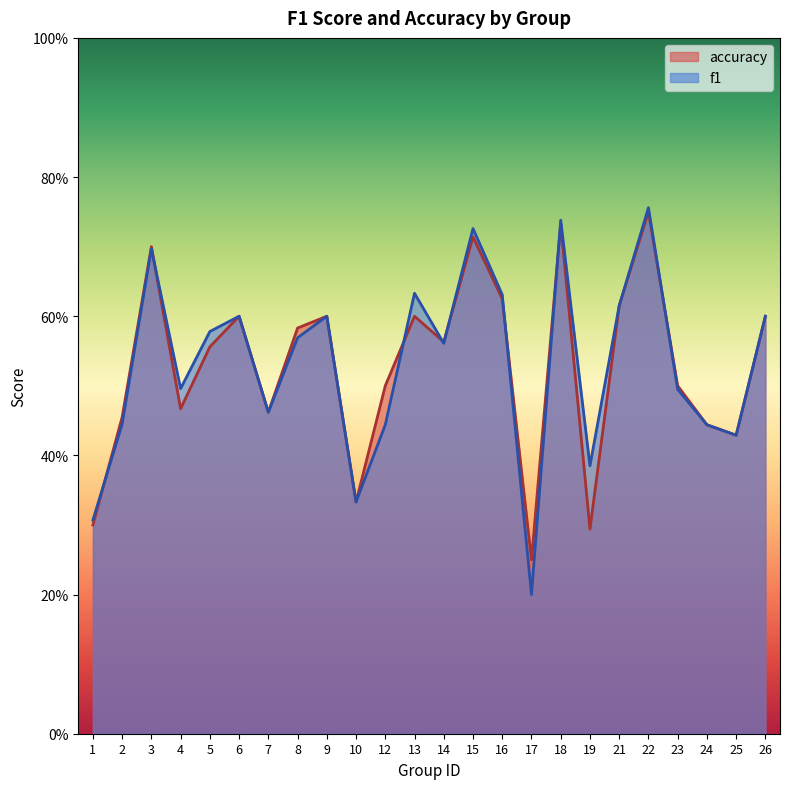

How many lines are shown in the chart?

2